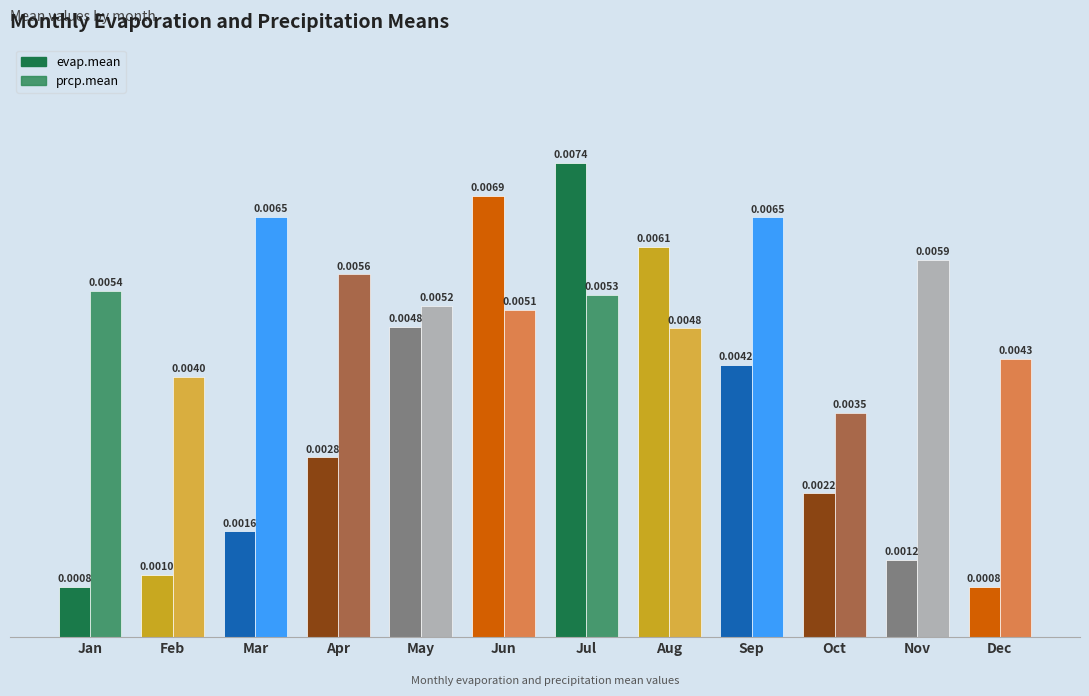

Count the number of categories in the chart.

12